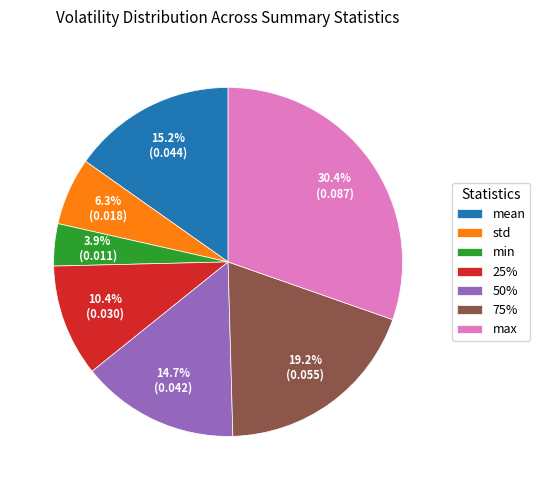

Does mean represent more than half of the total?

No